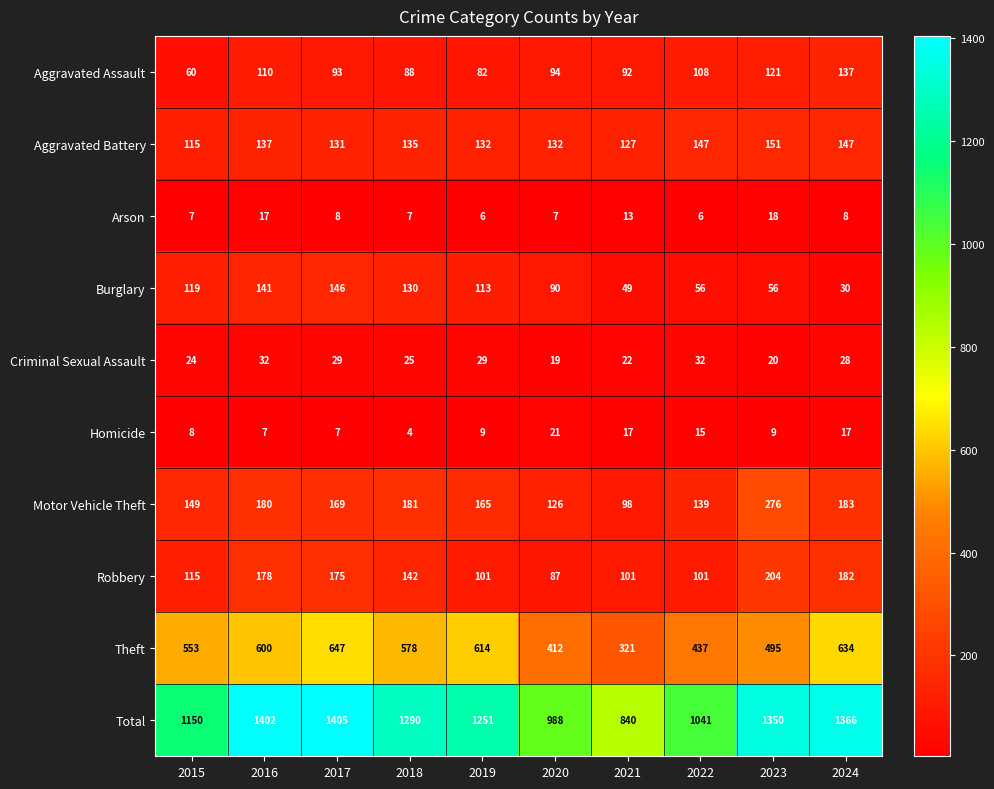

At which label does Criminal Sexual Assault first exceed 28?

2016